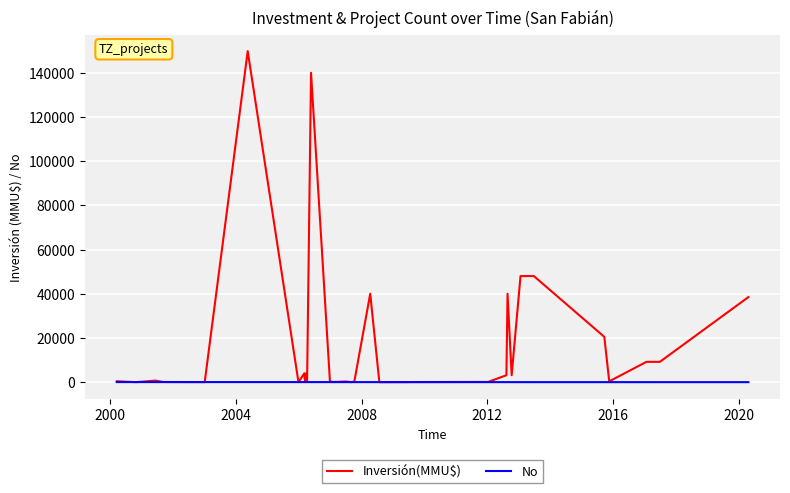

Does the chart display data point markers on the line(s)?

No